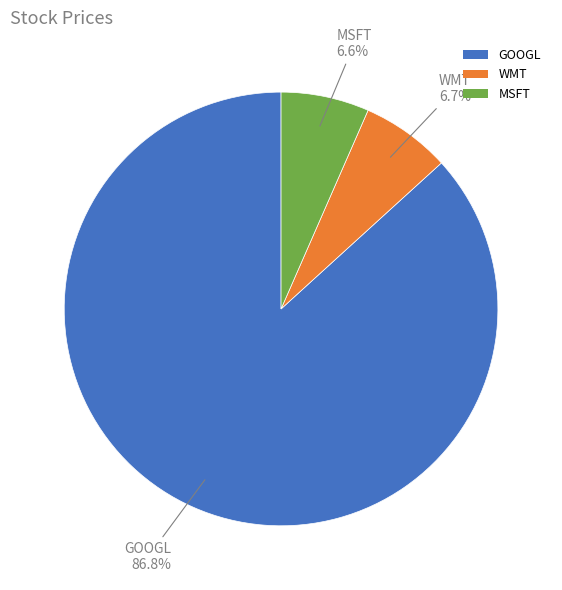

To the nearest percent, what is the average slice percentage?

33%